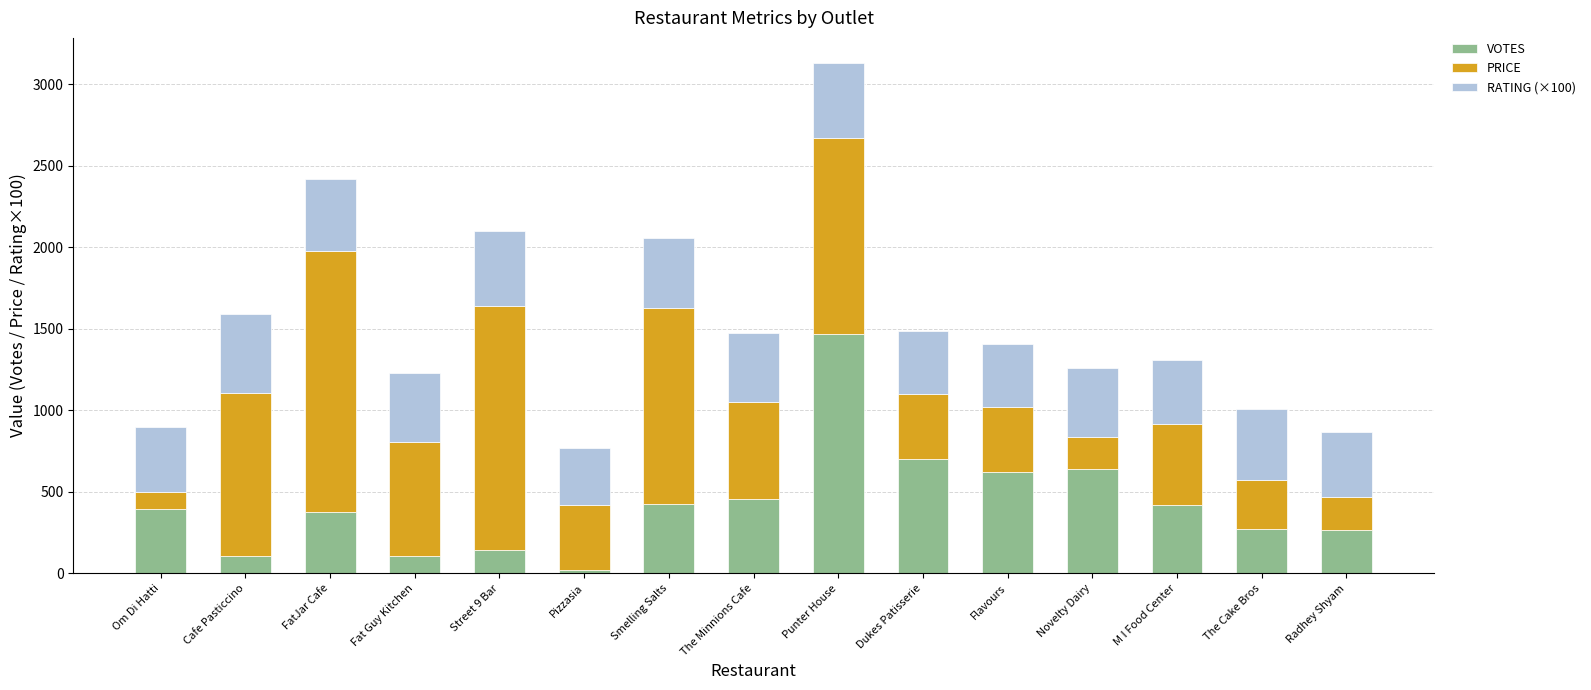

What is the difference between the maximum and minimum values in the VOTES series?

1451